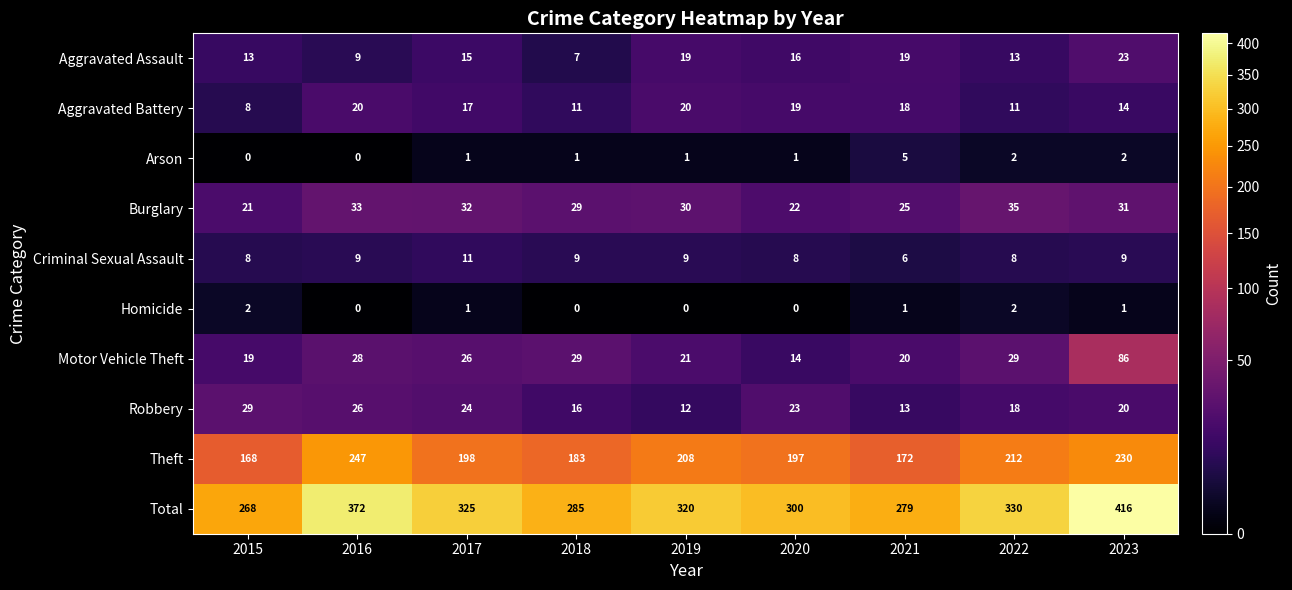

Where does the Robbery series first go above 20?

2015